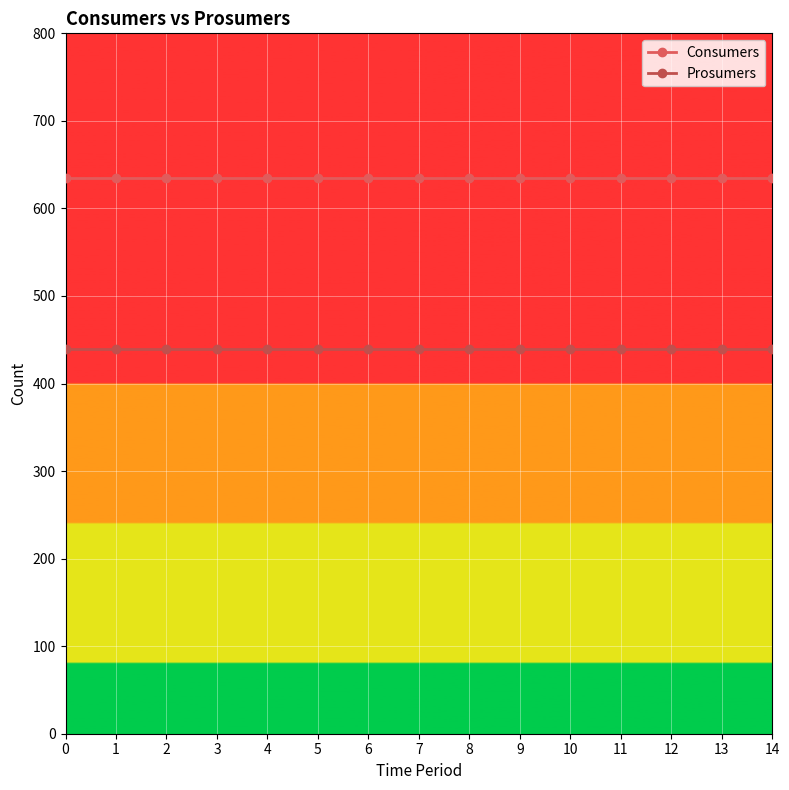

What is the value of the Prosumers point at the 6th from the left?

440